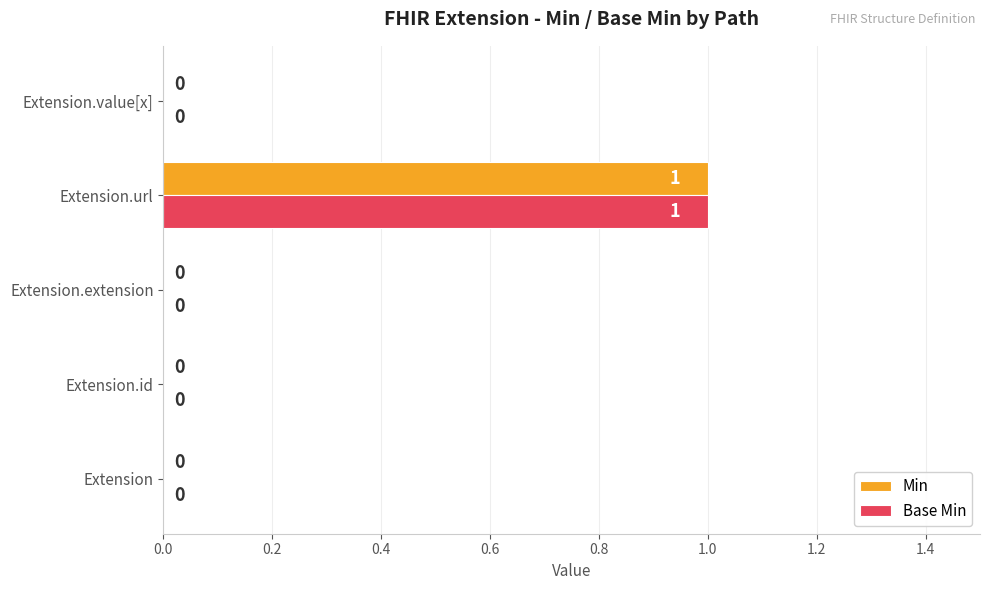

Is the value of Min at Extension greater than the value of Base Min at Extension.url?

No